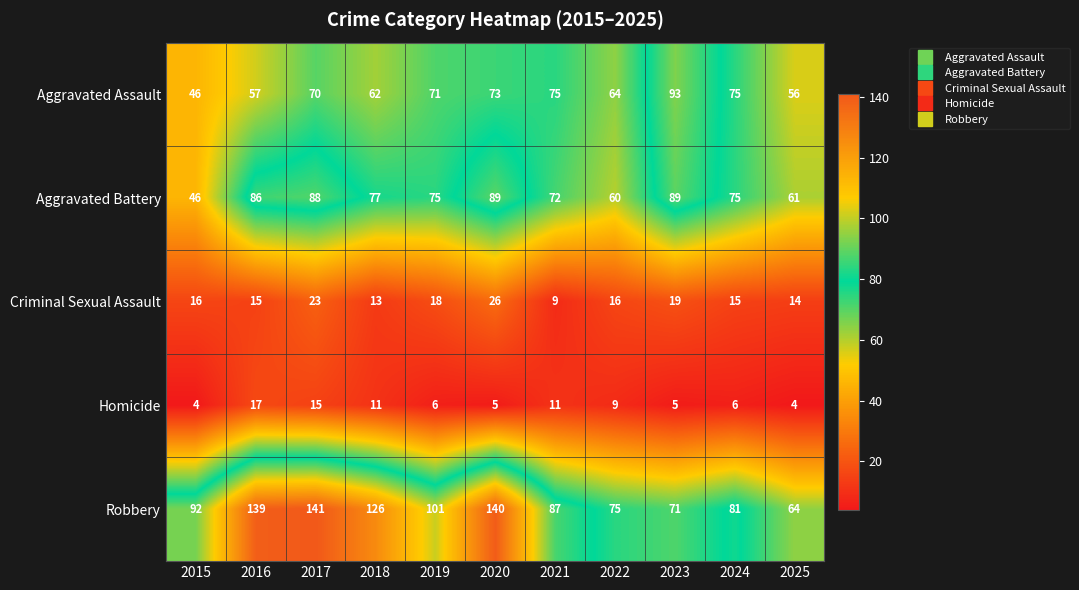

What is the smallest value displayed?

4